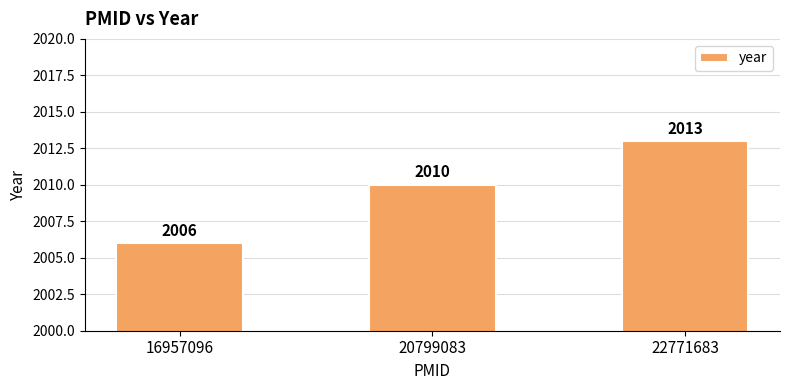

Reading right to left, extract all data points from this chart.

2013	2010	2006